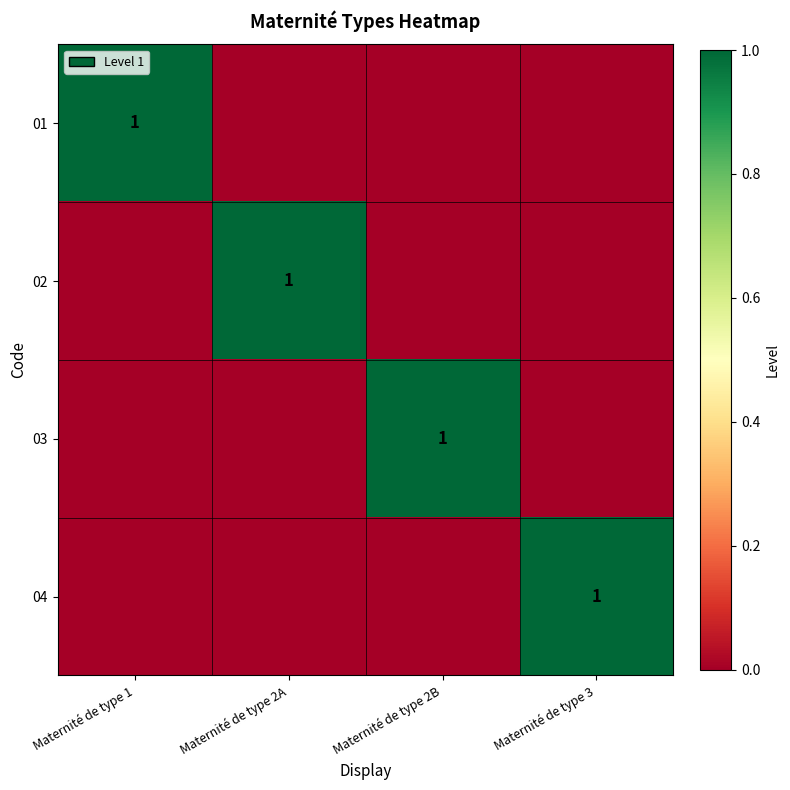

True or false: 03 has a value of 2 at Maternité de type 2B.

False